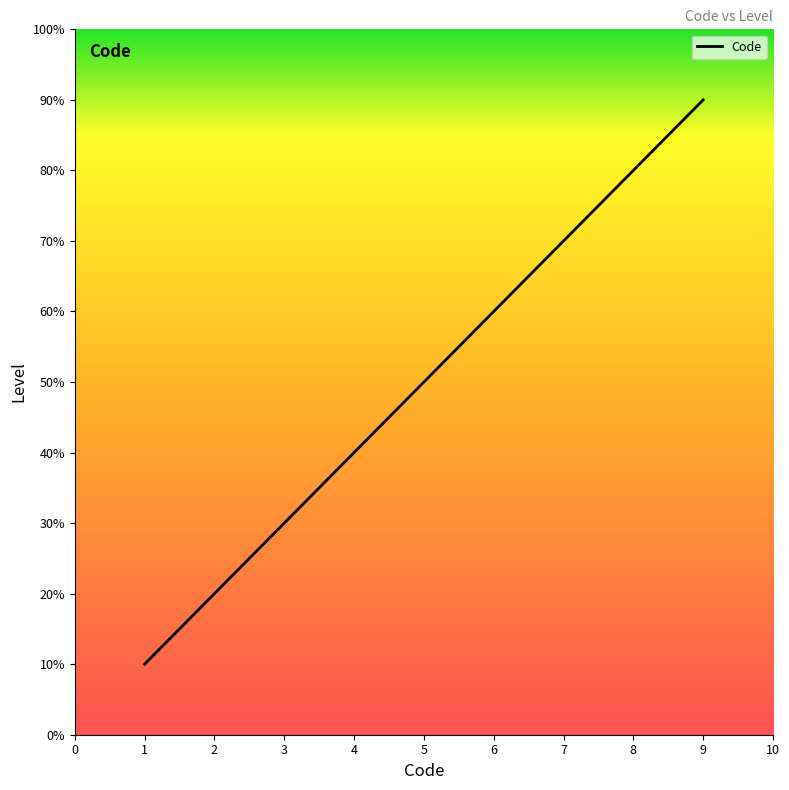

True or false: the data shows 4 at 2.

False